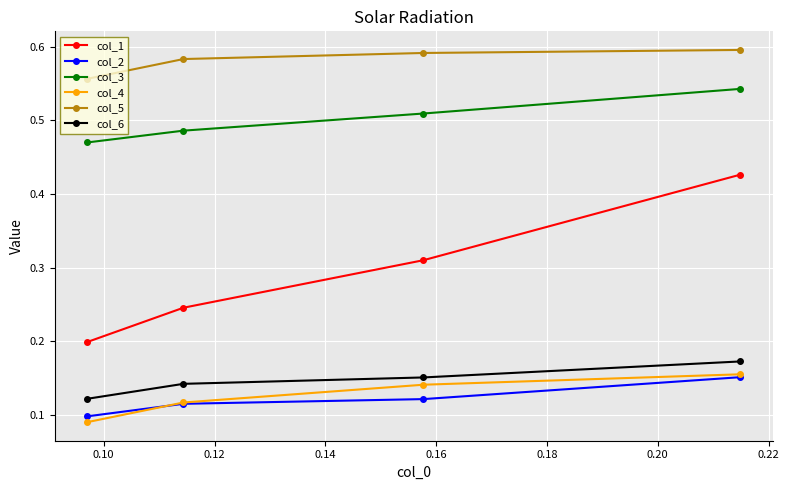

True or false: col_4 has more than 1 interior local peaks.

False